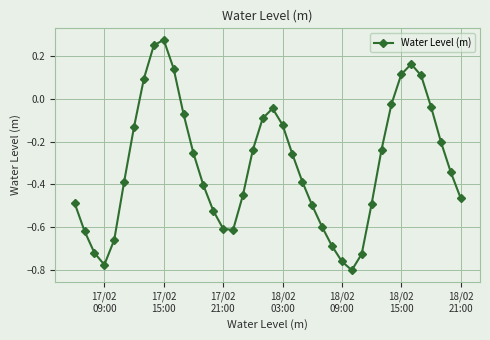

What is the difference between the maximum and minimum values?

1.1